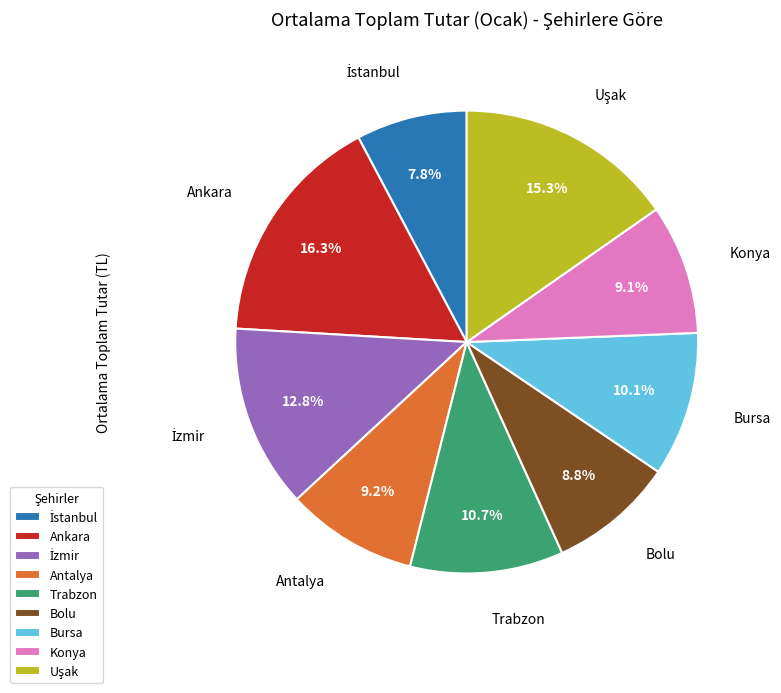

Which category has the biggest portion of the pie?

Ankara